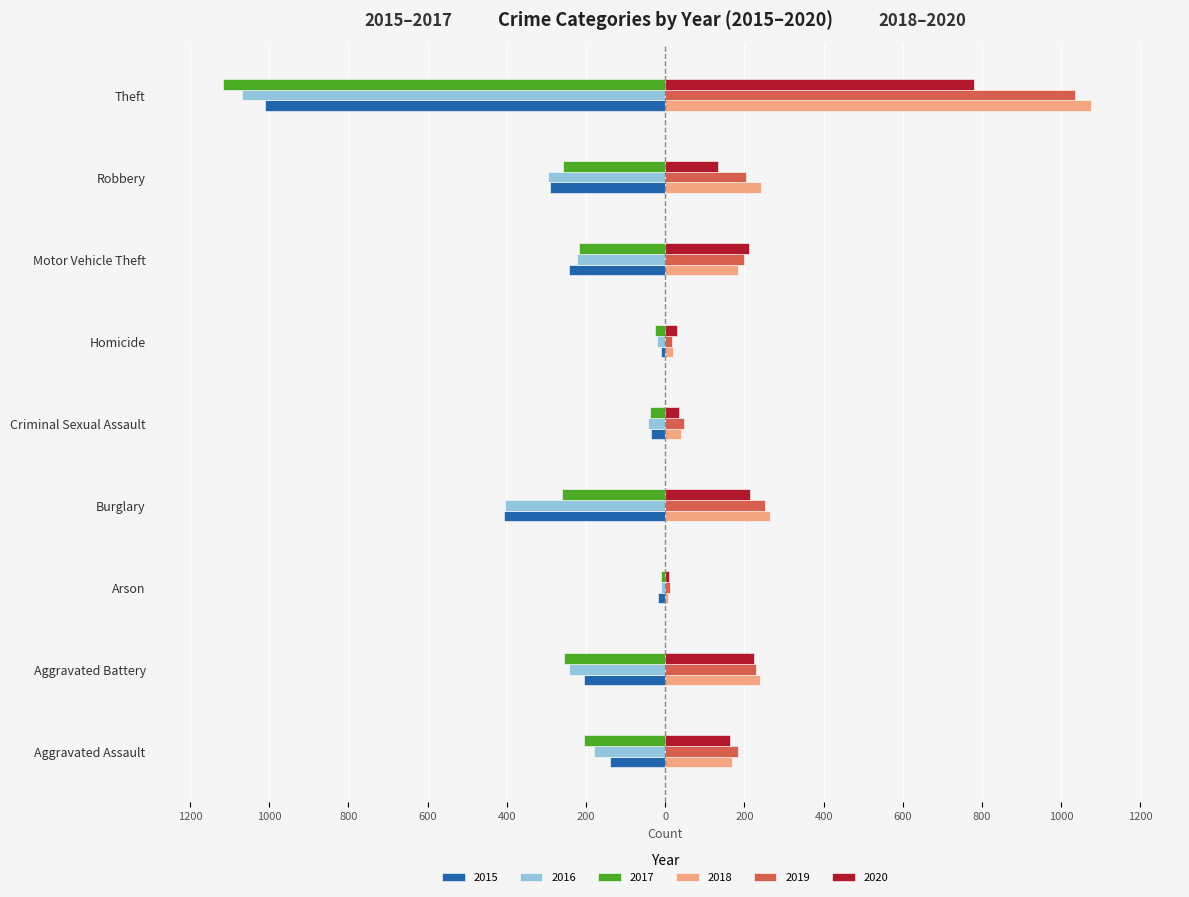

What are all the series names shown in the legend?

2015, 2016, 2017, 2018, 2019, 2020